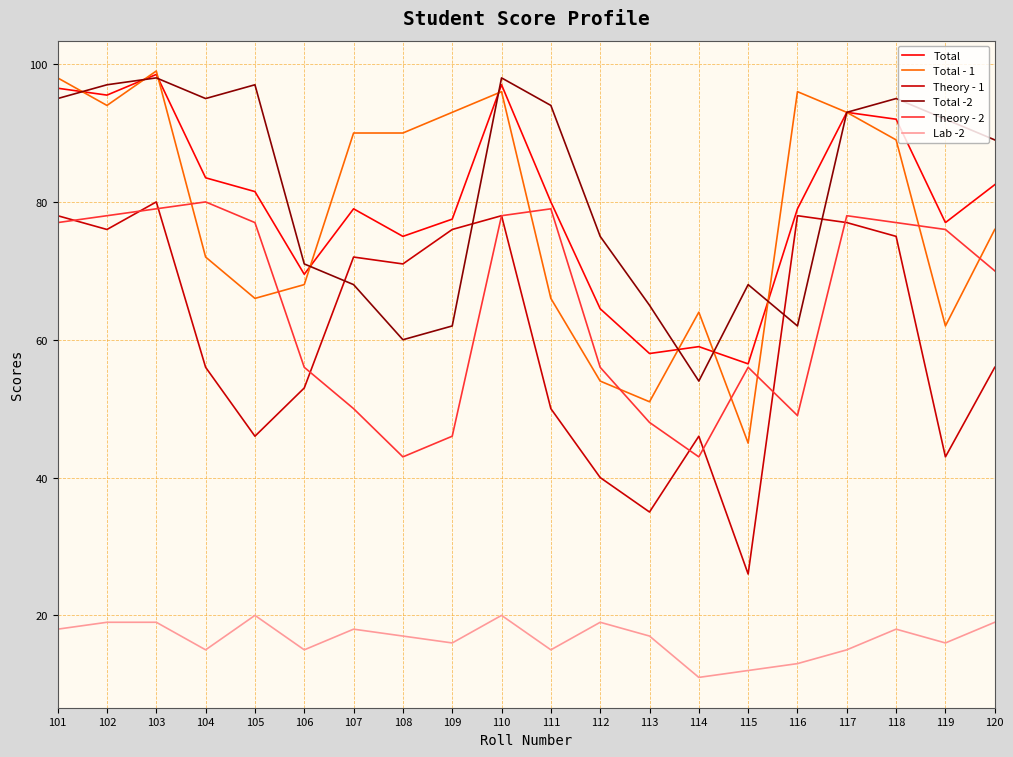

In Lab -2, how many points are lower than both neighbors (excluding endpoints)?

6